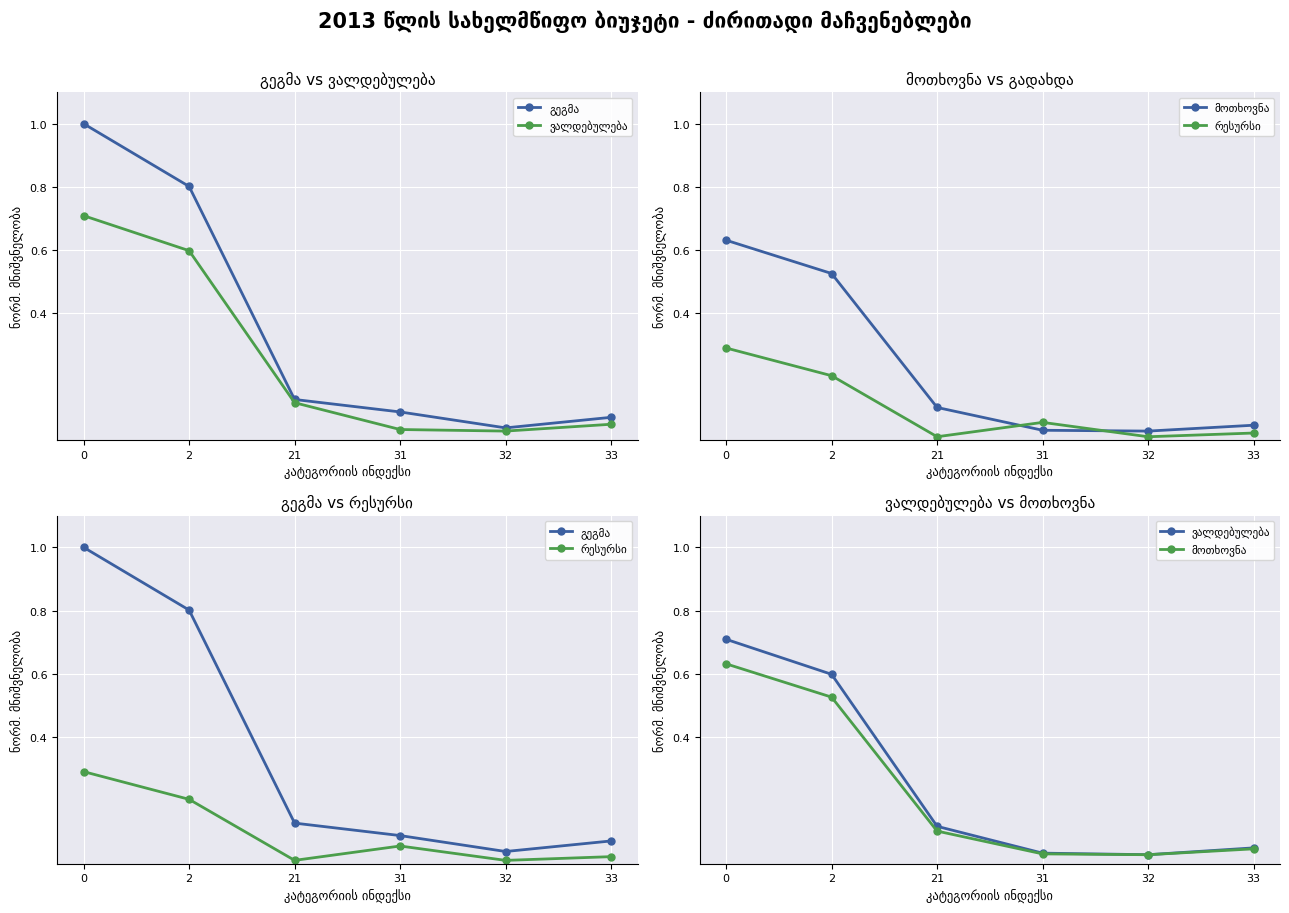

True or false: რესურსი and მოთხოვნა intersect in this chart.

True